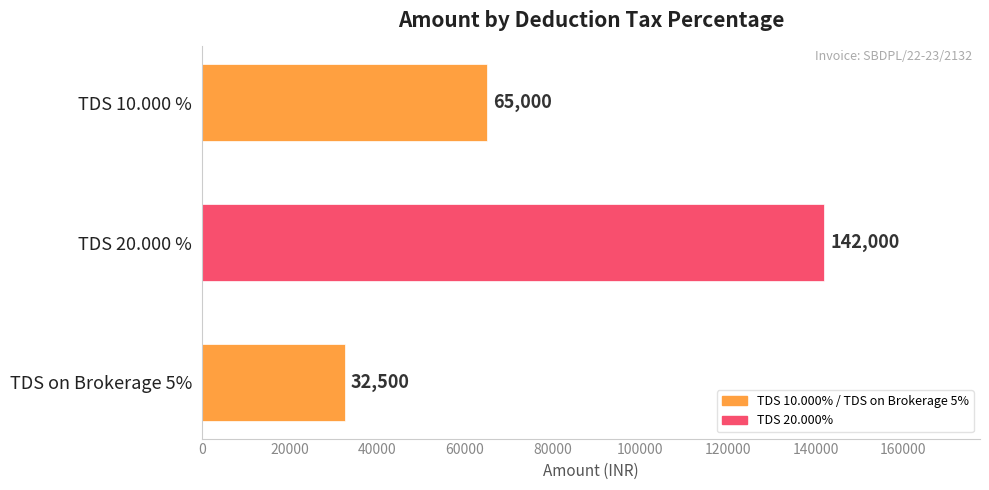

How many data points does each series have?

3